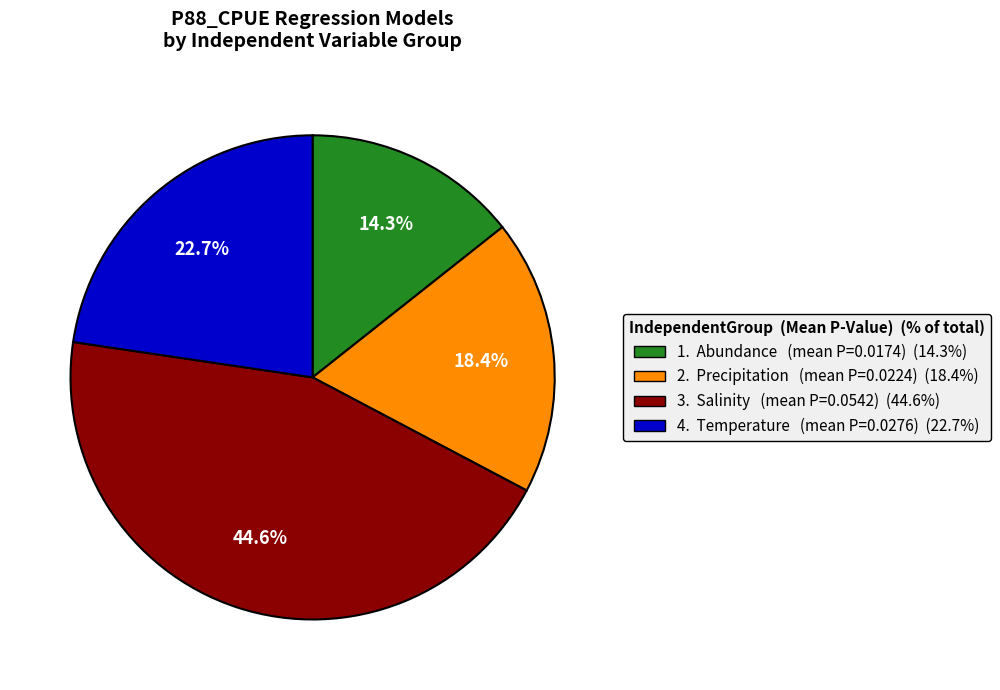

How many slices are in this pie chart?

4